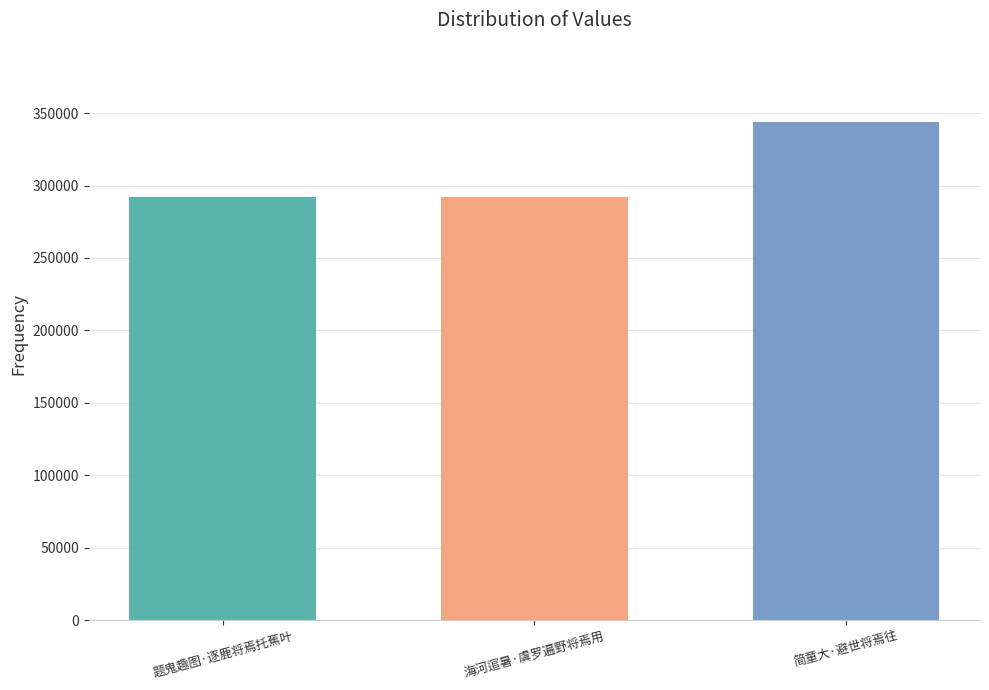

What is the approximate value at 海河逭暑·虞罗遍野将焉用, to the nearest 100?

291700